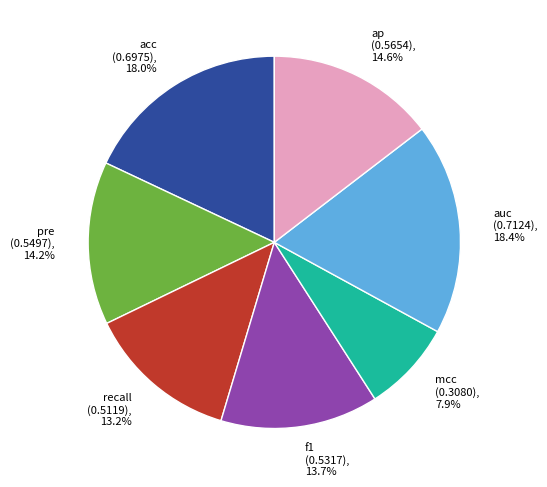

To the nearest percent, what is the combined percentage of pre and mcc?

22%